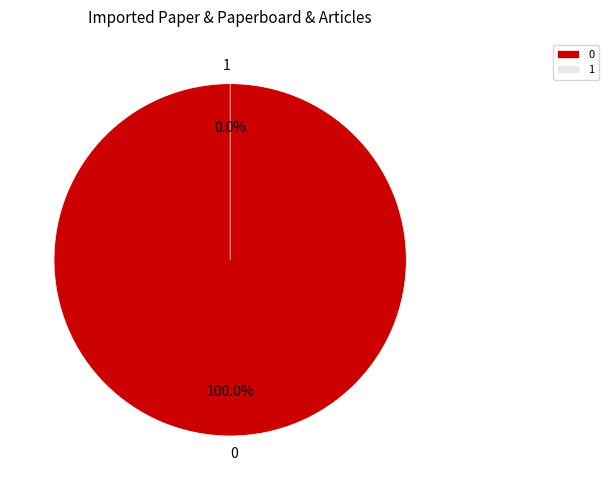

To the nearest percent, what is the difference between the 0 and 1 slice percentages?

100%